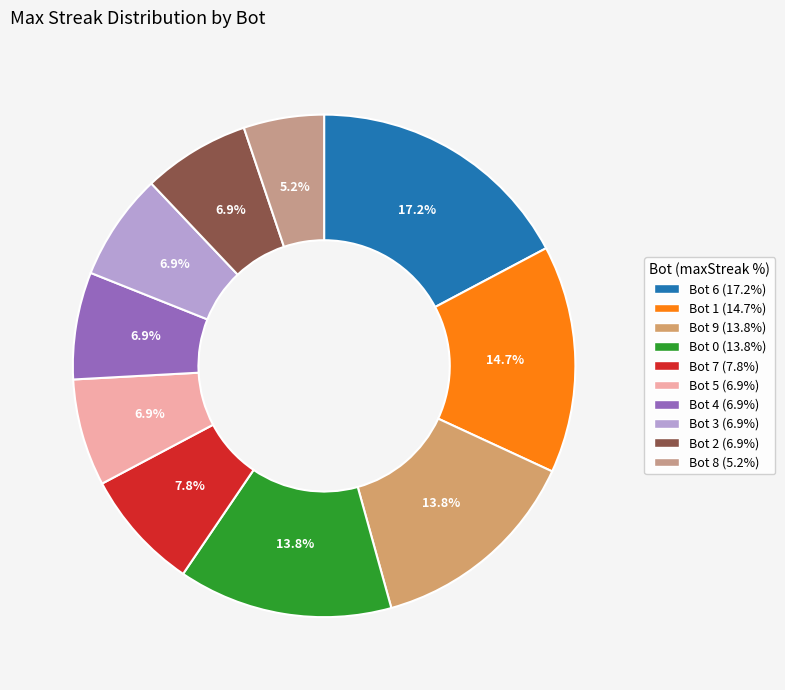

How many slices are in this pie chart?

10